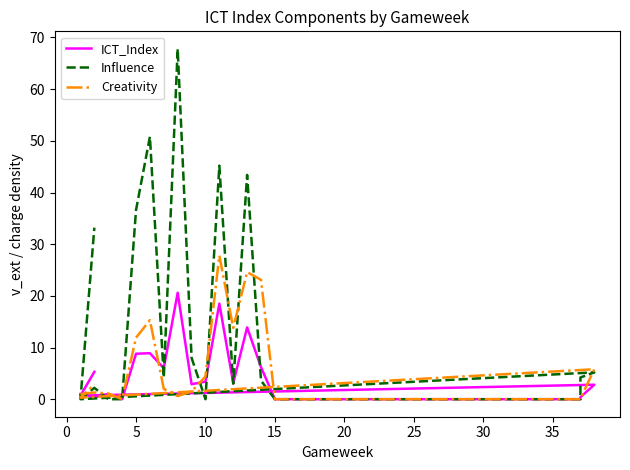

What is the highest value of the Creativity series?

27.8